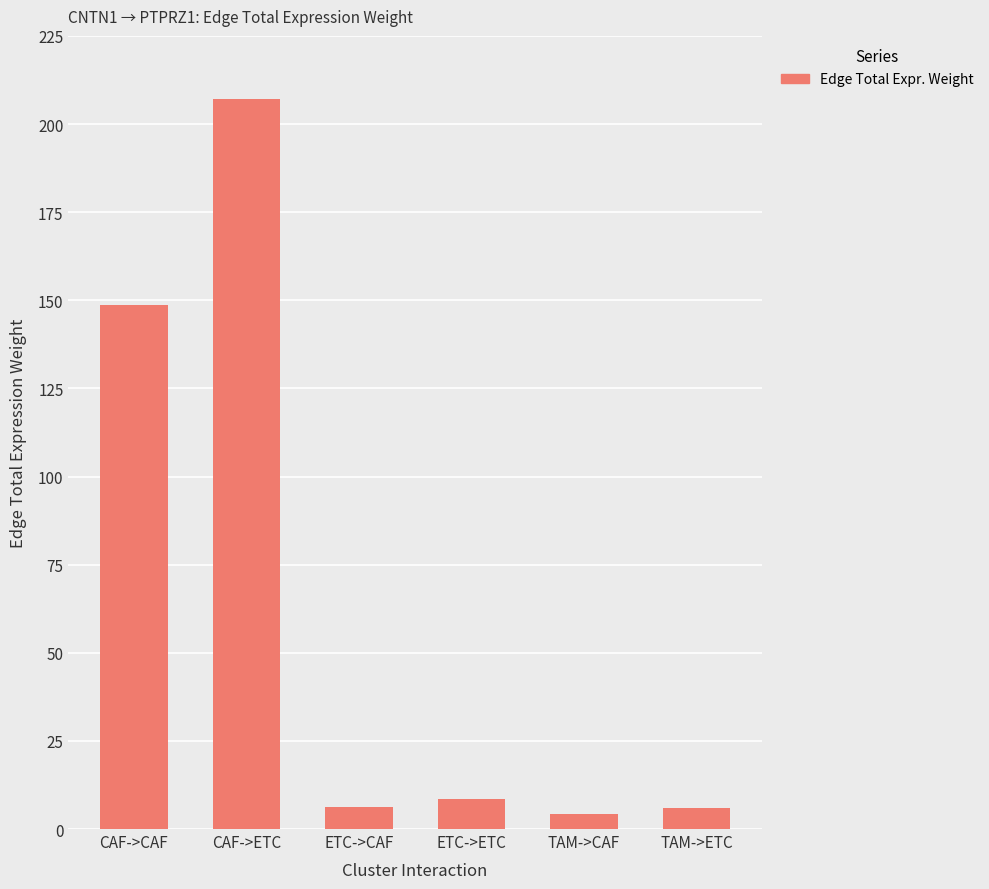

What is the difference between the maximum and minimum values?

202.8